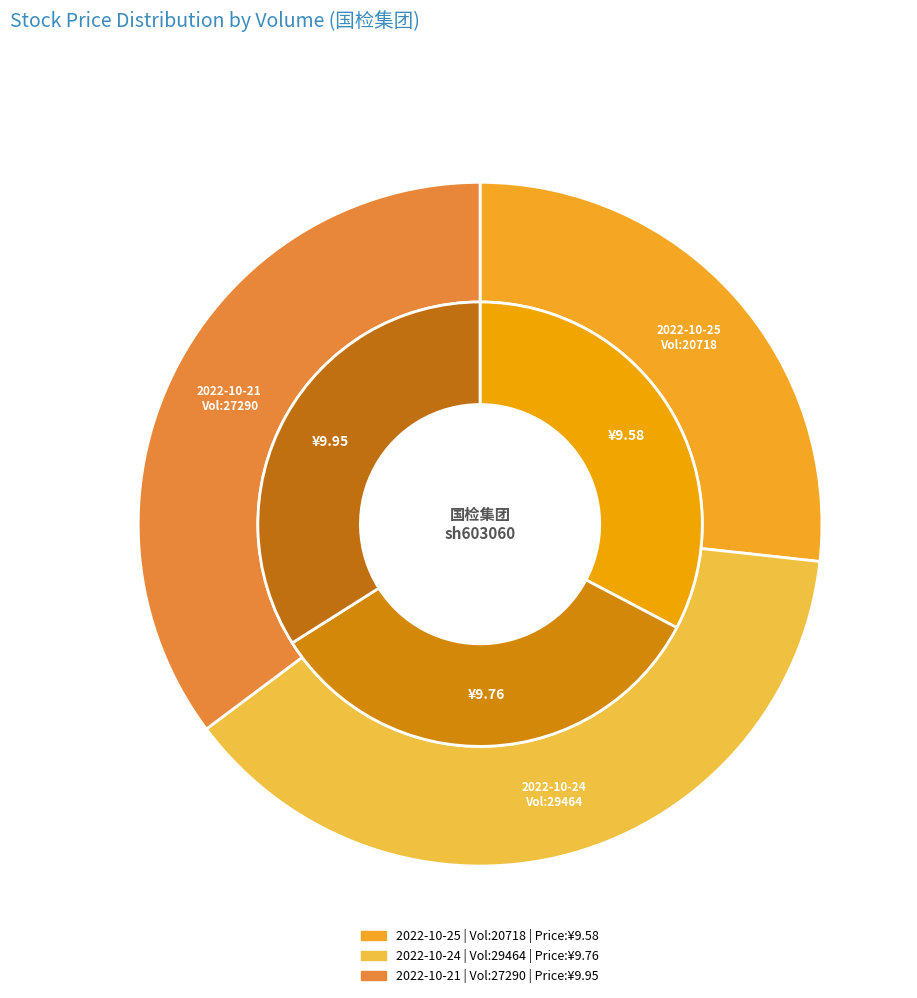

The 20718 slice represents 48% of the pie. True or false?

False